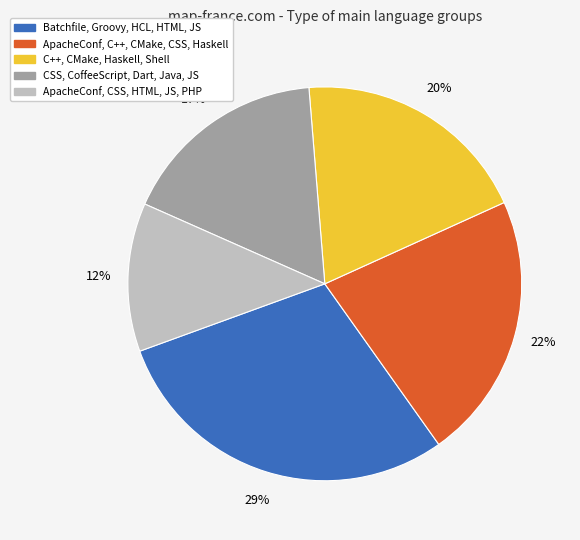

To the nearest percent, what is the difference between the ApacheConf, CSS, HTML, JS, PHP and ApacheConf, C++, CMake, CSS, Haskell slice percentages?

10%